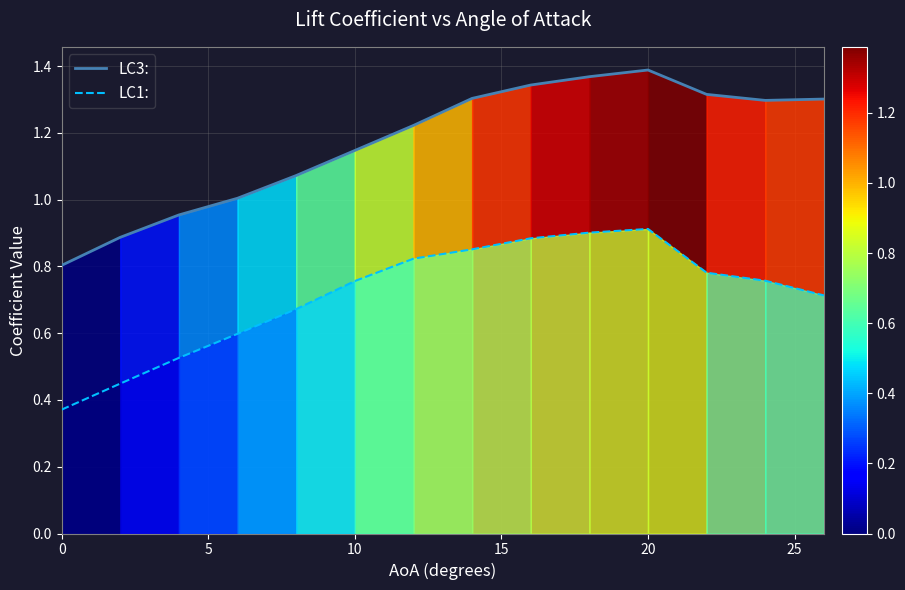

Which series has the largest range (max minus min)?

LC3: